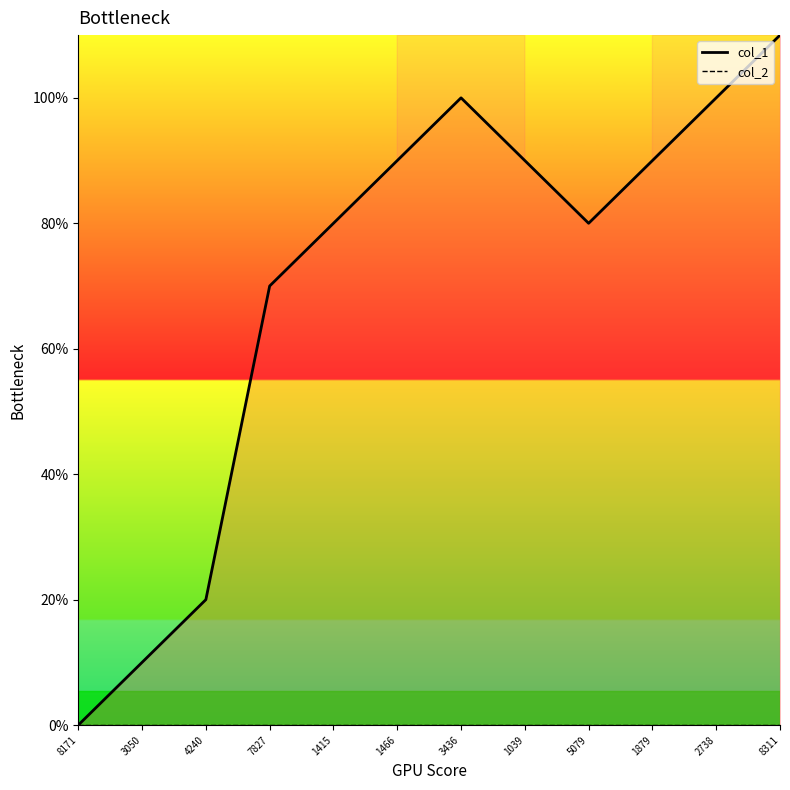

Does the chart display data point markers on the line(s)?

No